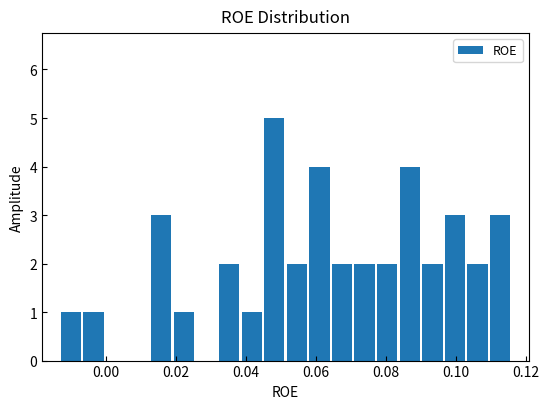

Read against the x-axis, roughly where is the centre of the tallest bar?

0.048